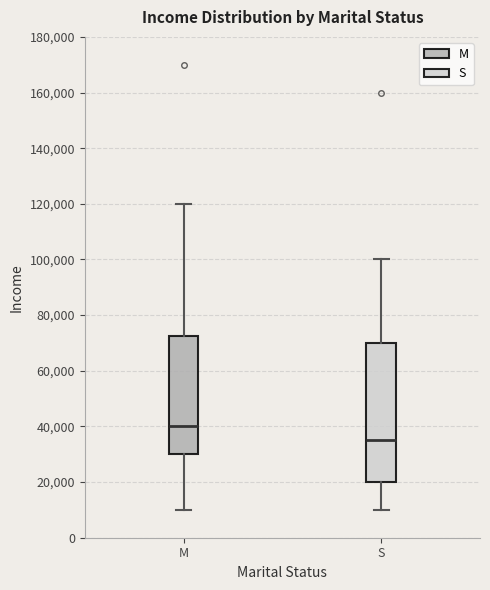

Reading left to right, transcribe this box plot: for each box, give where its median line is, the range the box spans, and where its two whiskers end, as read against the y-axis. The values are not printed on the chart, so give them approximately, as read against the axis.

M: median 40000, box 30000 to 72000, whiskers 10000 to 120000
S: median 36000, box 20000 to 70000, whiskers 10000 to 100000